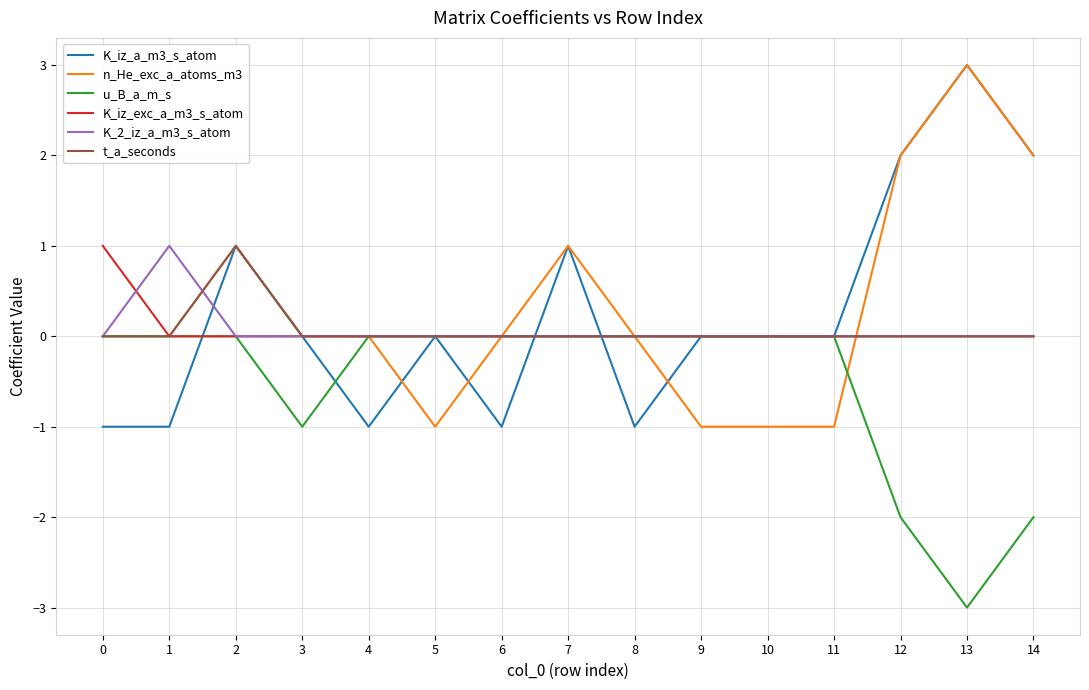

Which category has the lowest value across all series?

13